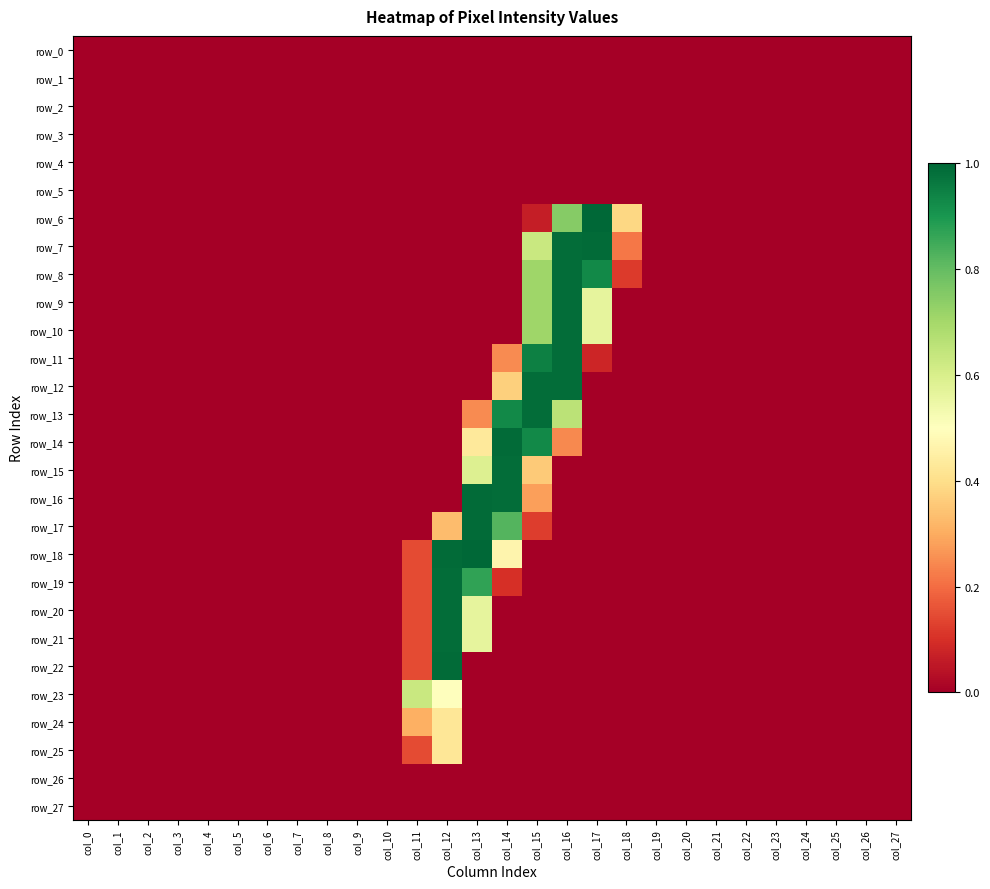

What is the difference between the maximum and minimum values in the row_10 series?

252